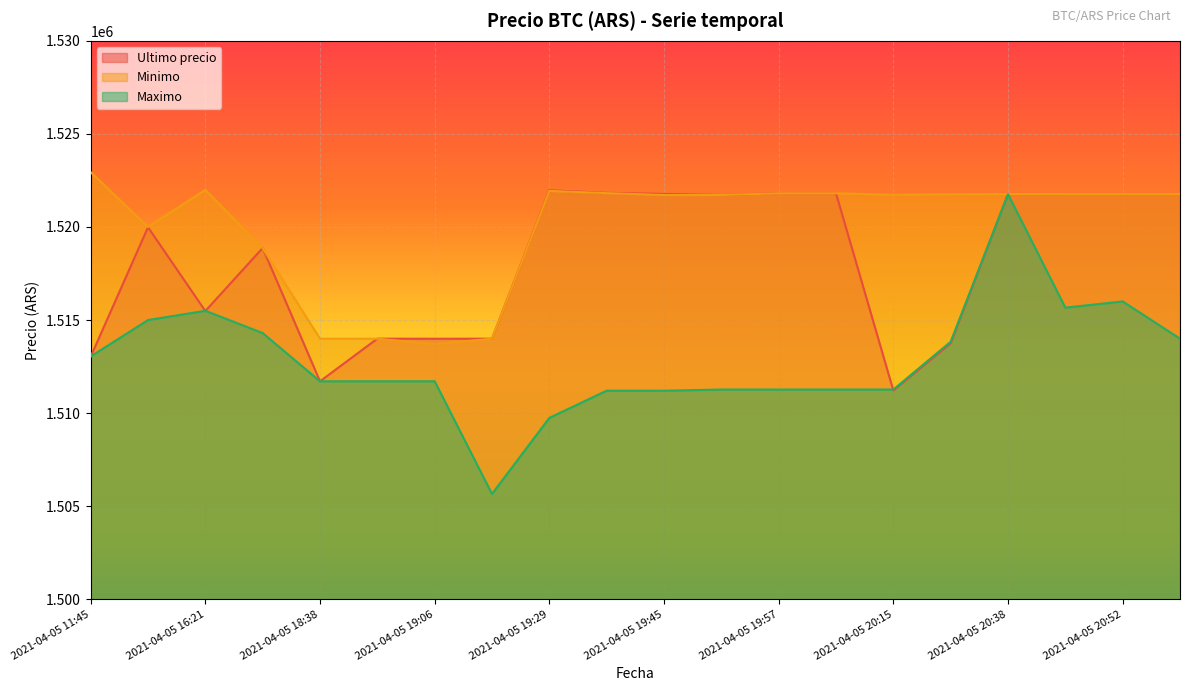

What is the value of the Minimo point at the 6th from the left?

1513997.0